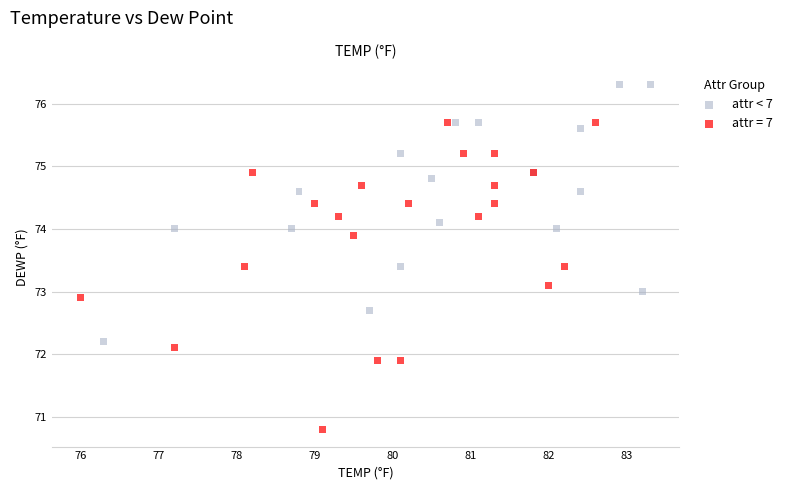

Which series has the largest Y range (max minus min)?

attr = 7